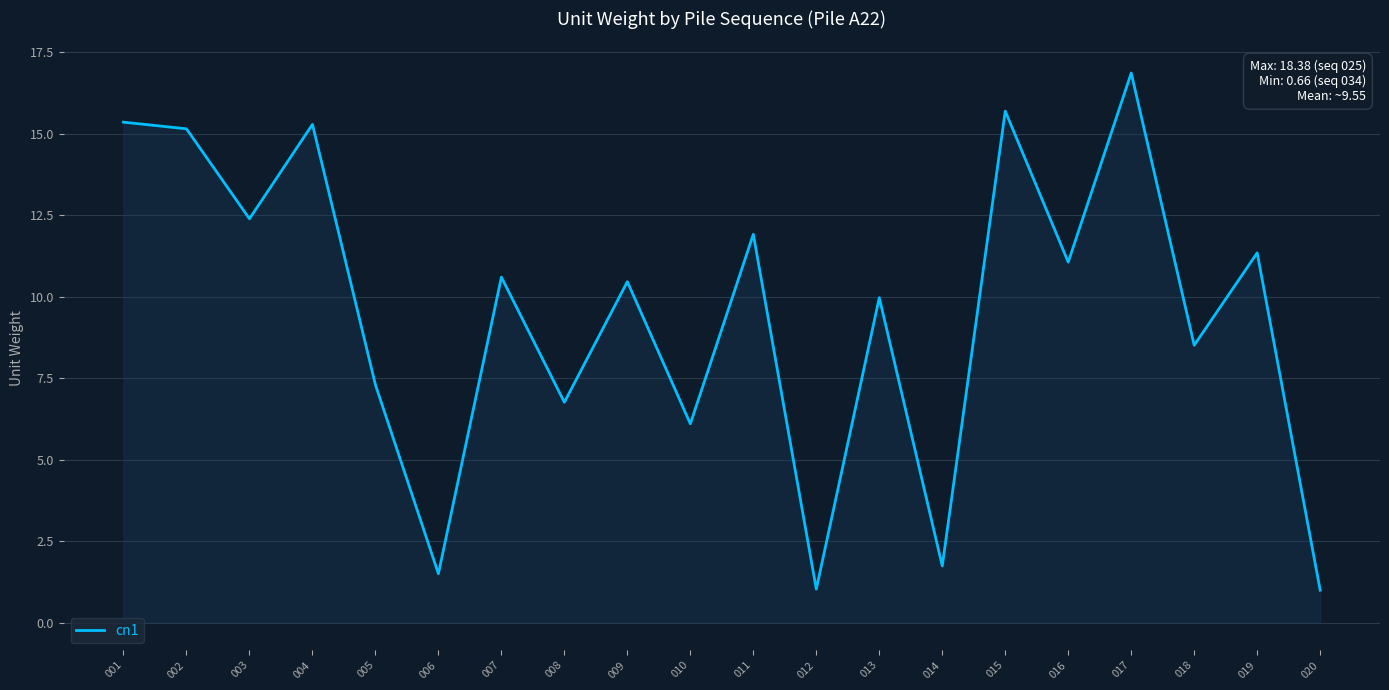

At which category does the data reach its first local peak?

004